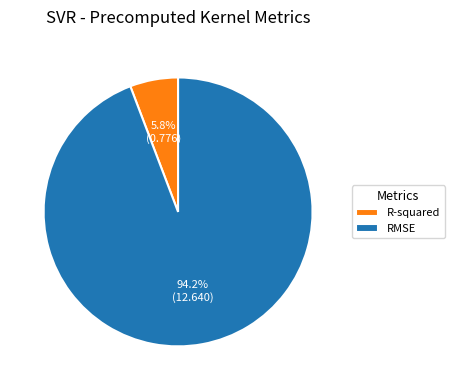

What is the total percentage of R-squared and RMSE?

100.0%